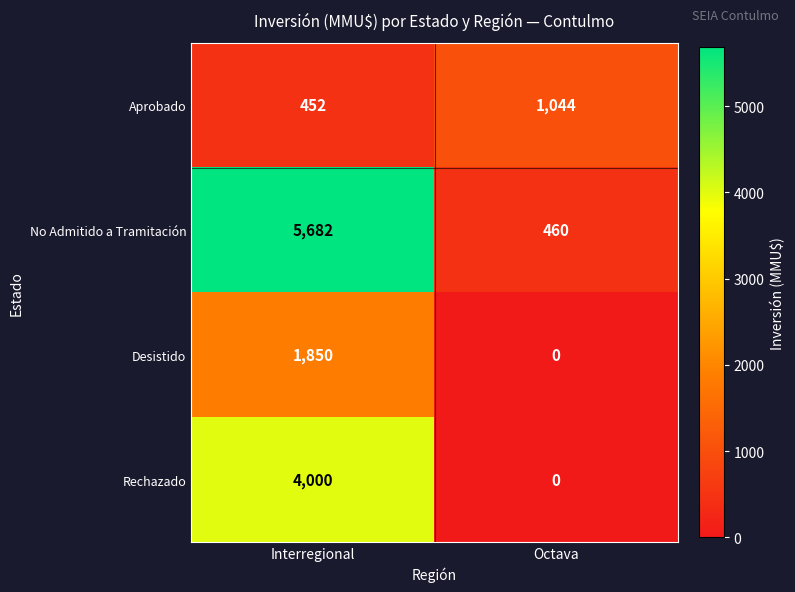

How many values in the No Admitido a Tramitación series are below 5682?

1